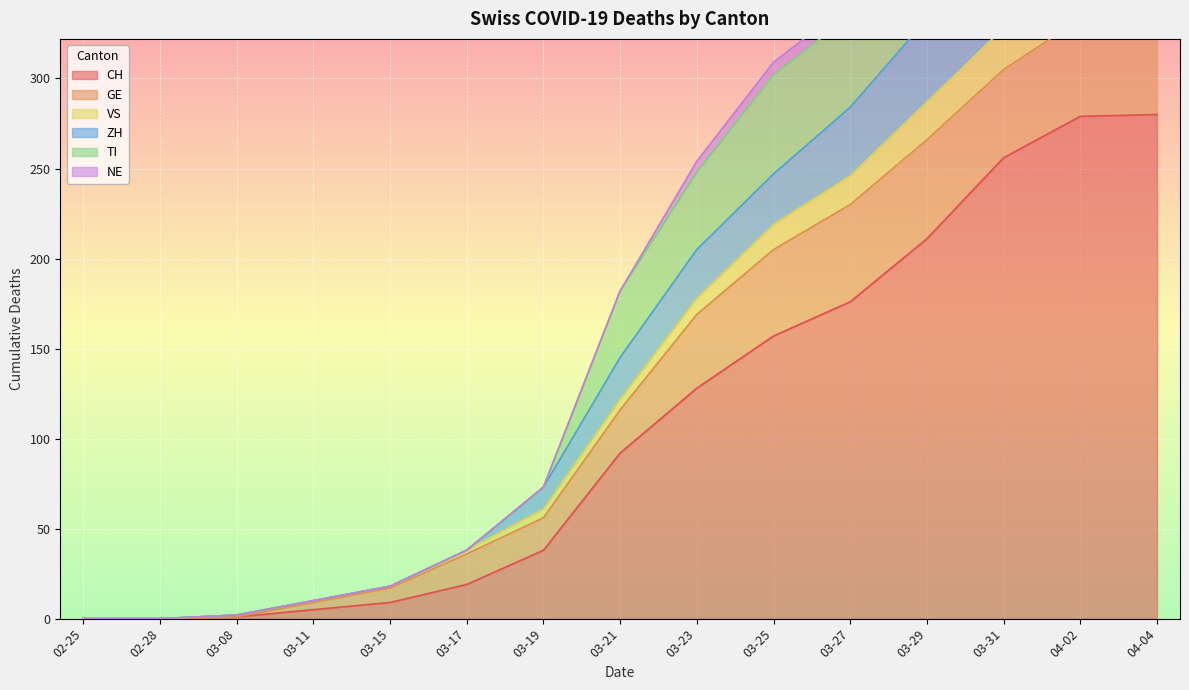

The CH series shows 152 at 03-31. True or false?

False